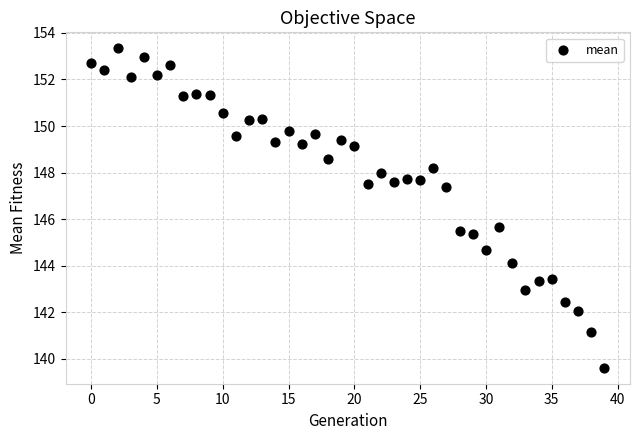

What is the range of Y values (max minus min)?

13.7